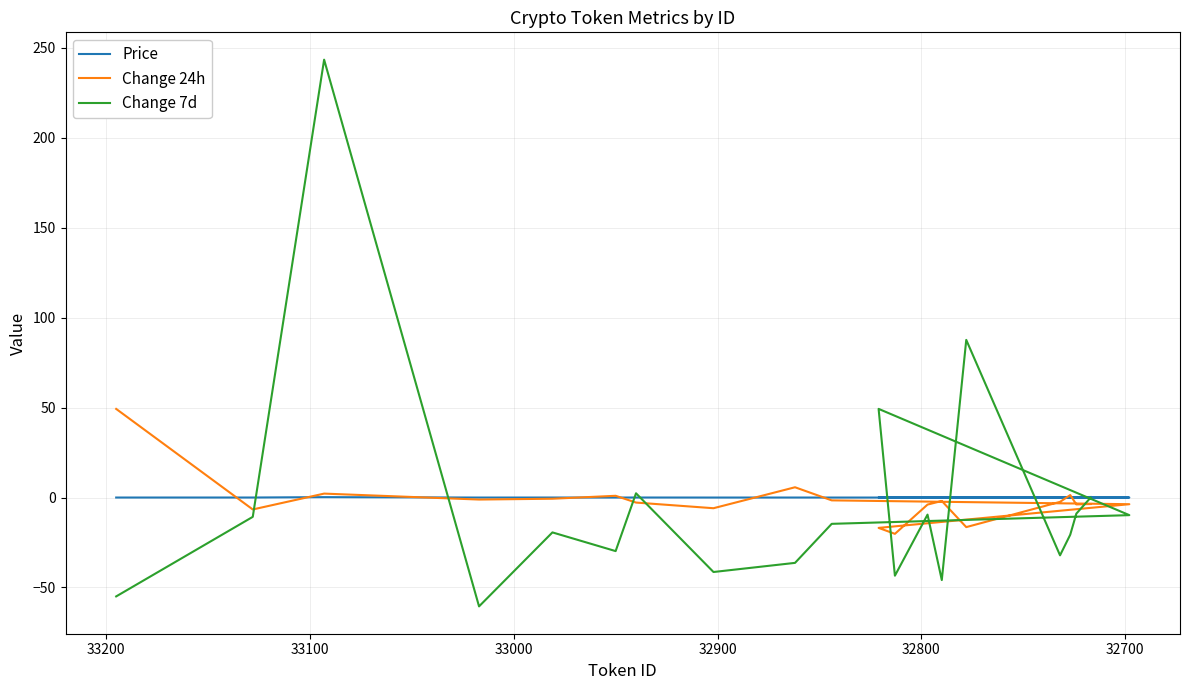

What are all the series names shown in the legend?

Price, Change 24h, Change 7d